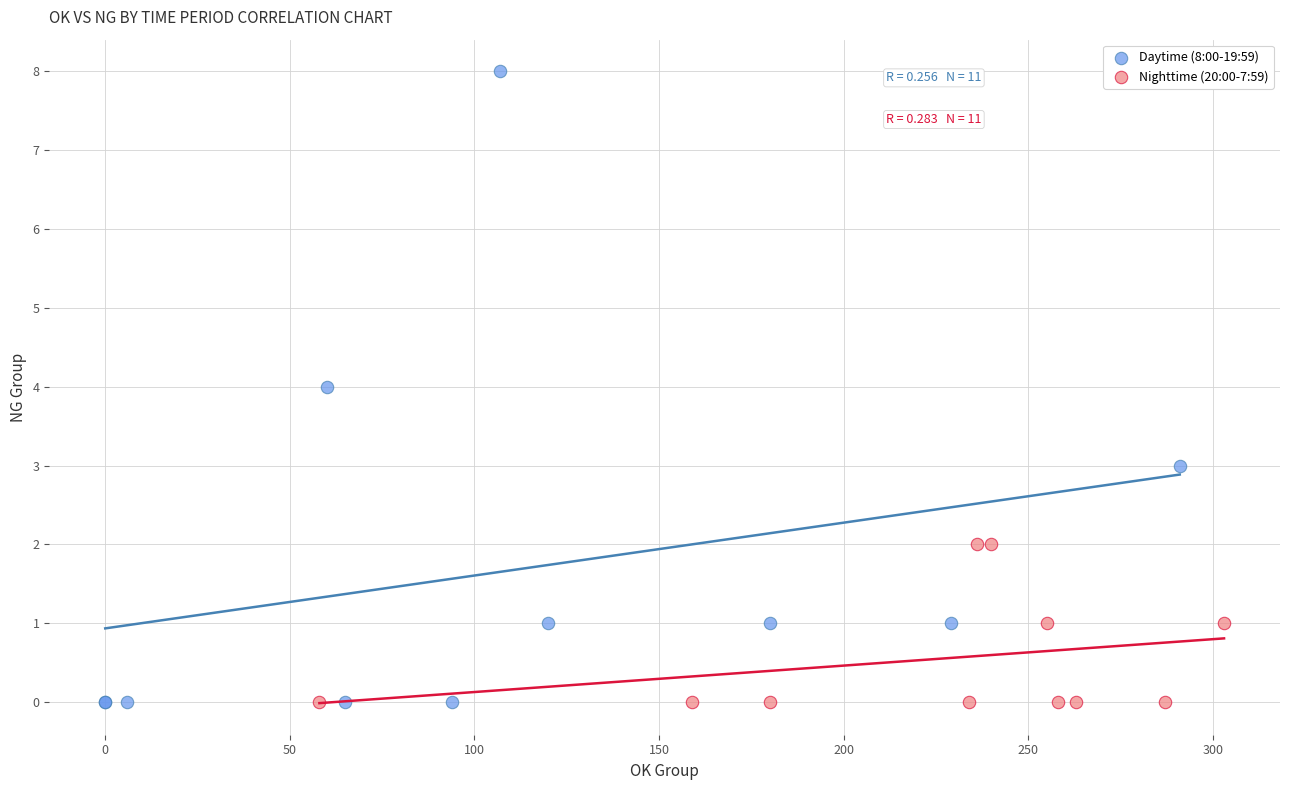

Which series has the widest spread of Y values?

Daytime (8:00-19:59)